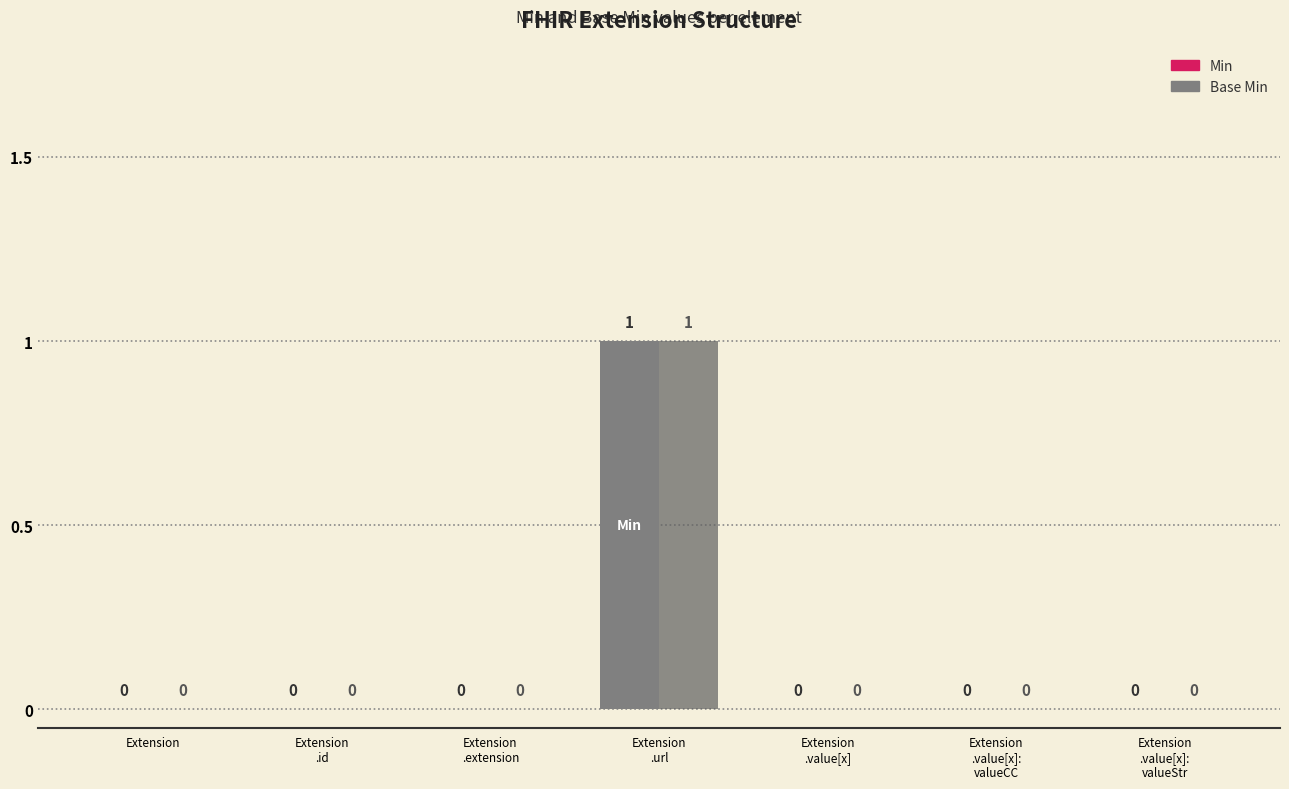

How many Base Min values are between 0 and 1?

7